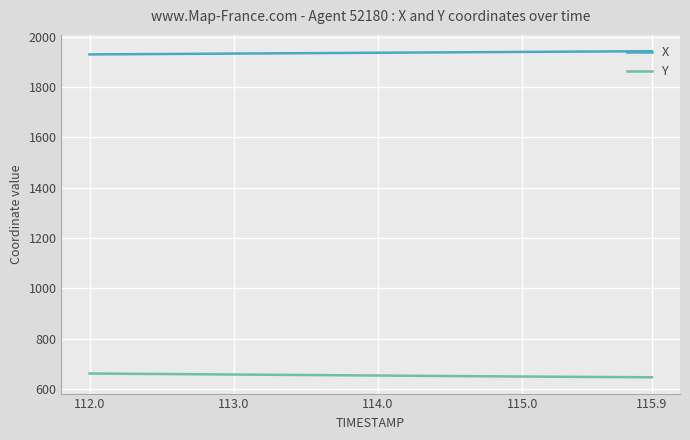

List the series in order of their overall mean, highest first.

X, Y